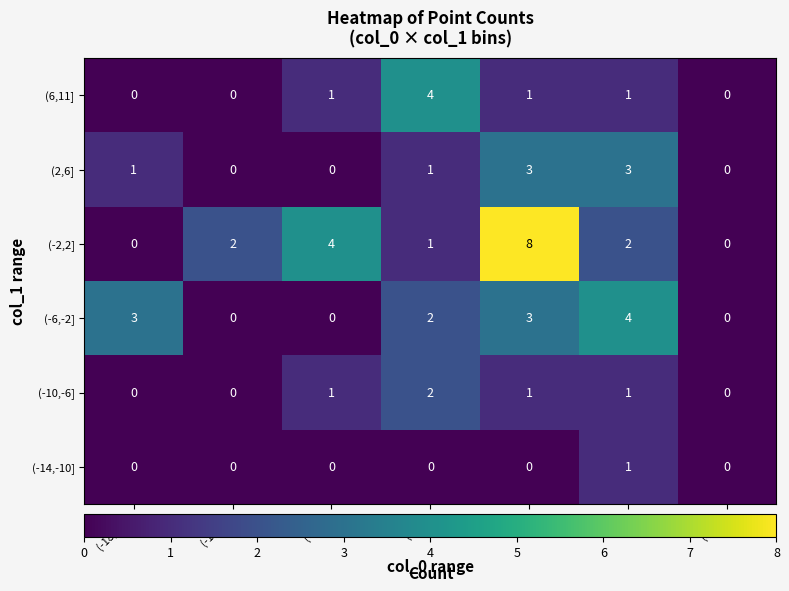

How many positive values does the (-2,2] series have?

5